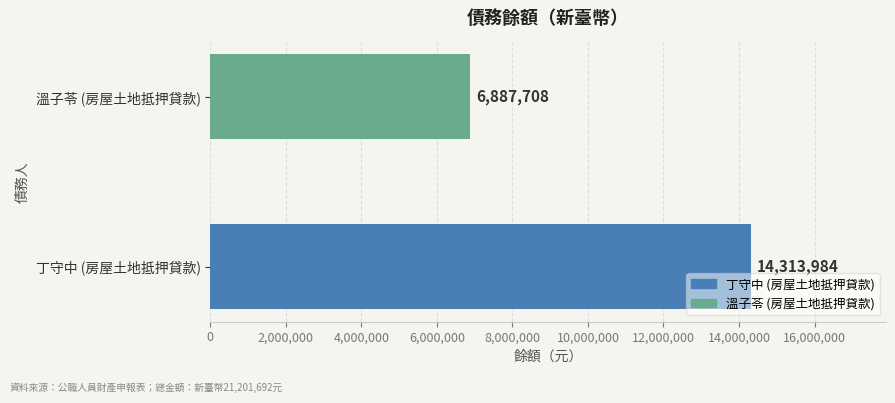

True or false: the data shows 10879801 at 溫子苓 (房屋土地抵押貸款).

False